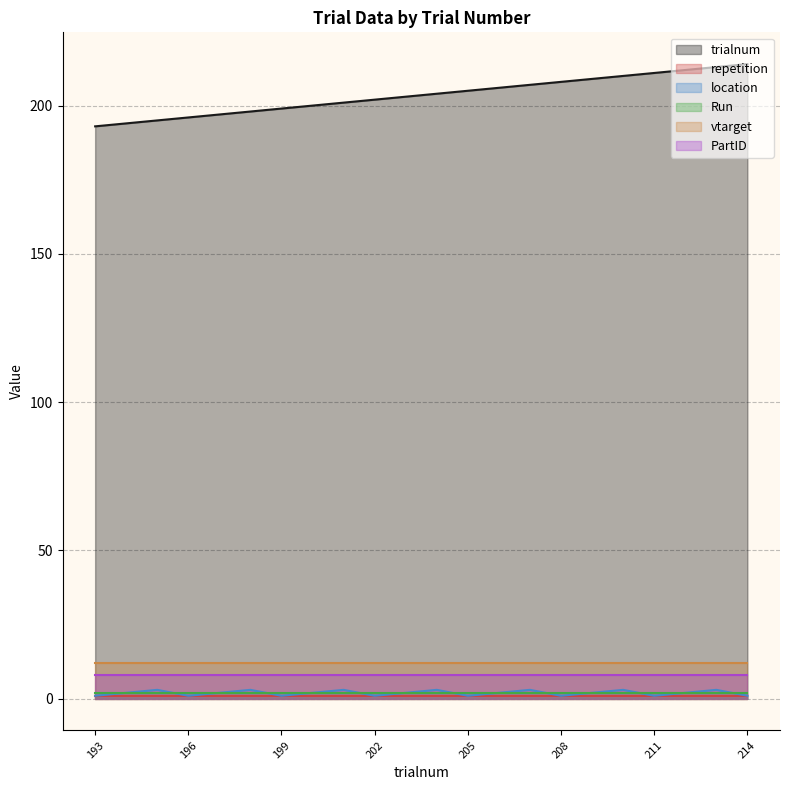

Between 200 and 206, which is larger?

206